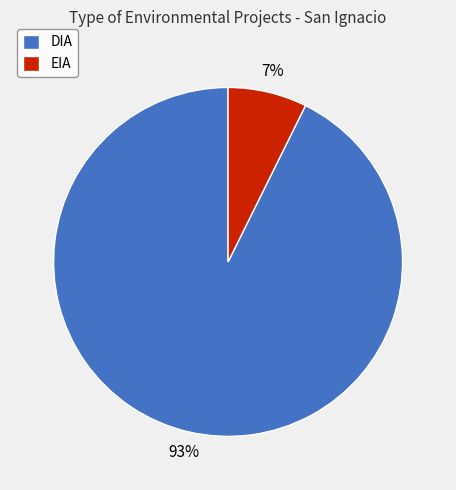

To the nearest percent, what is the combined percentage of DIA and EIA?

100%